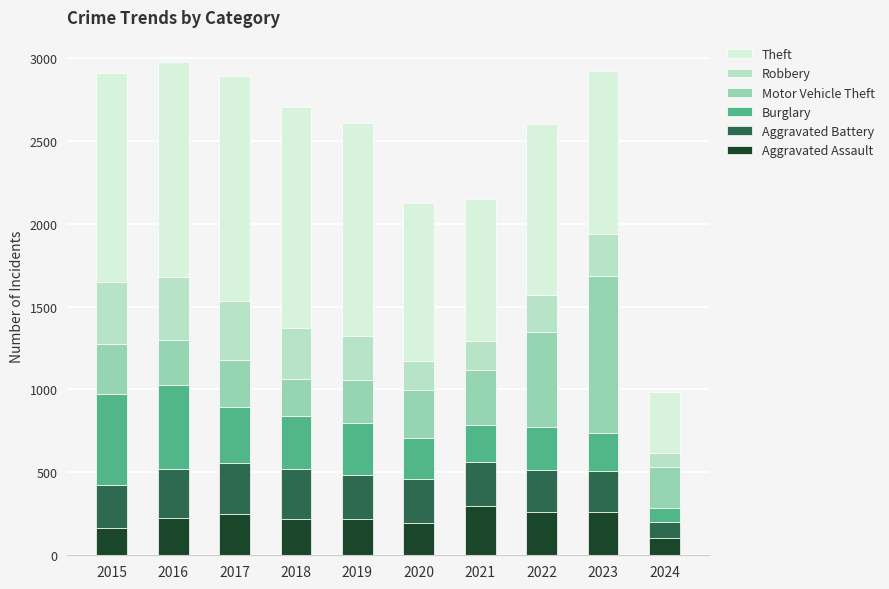

Does the chart contain stacked bars?

Yes